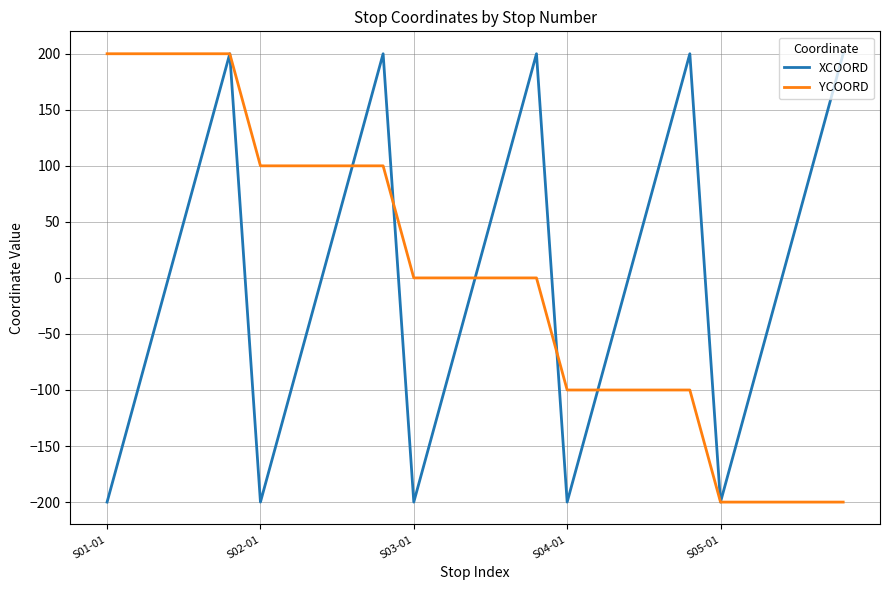

What is the lowest value of the YCOORD series?

-200